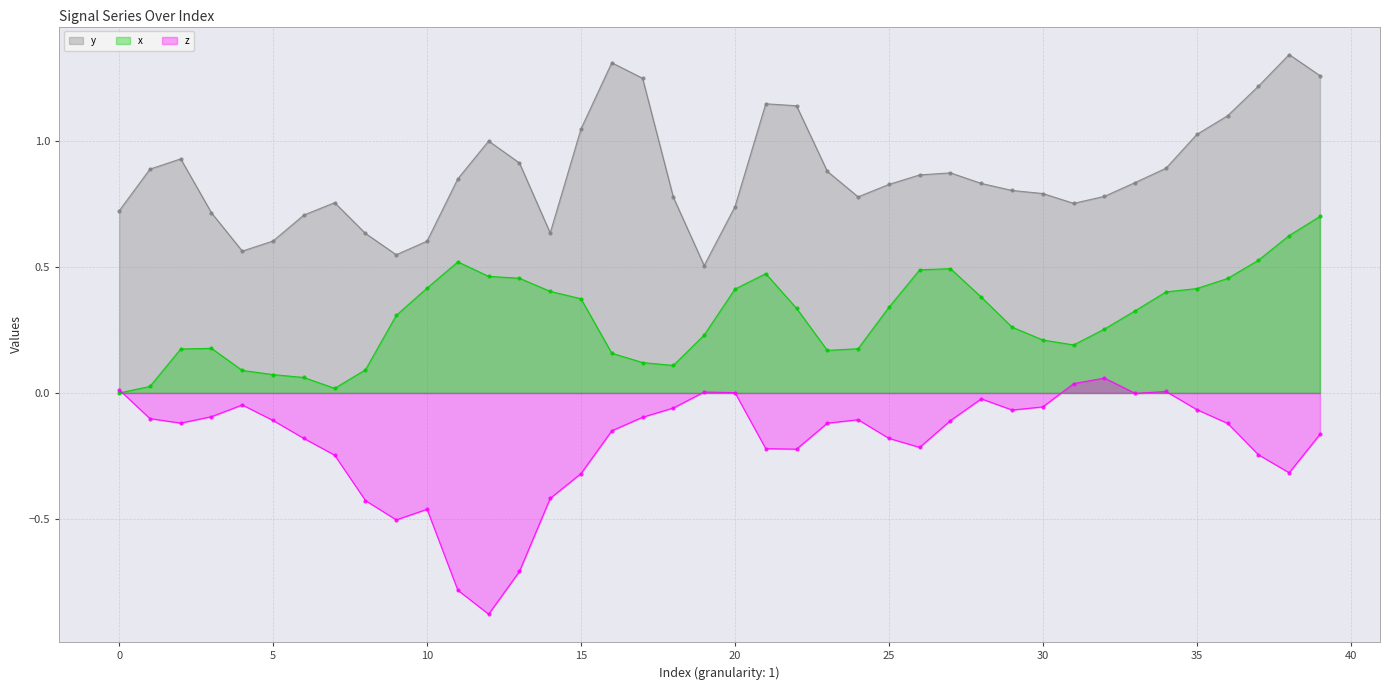

How many series are shown in this chart?

3